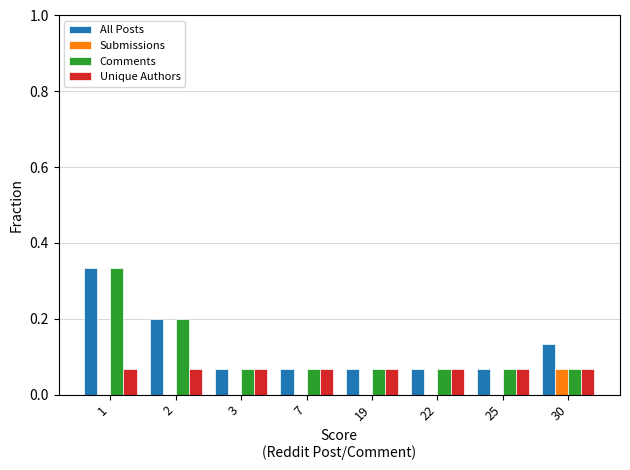

The All Posts series shows 0.0 at 25. True or false?

False